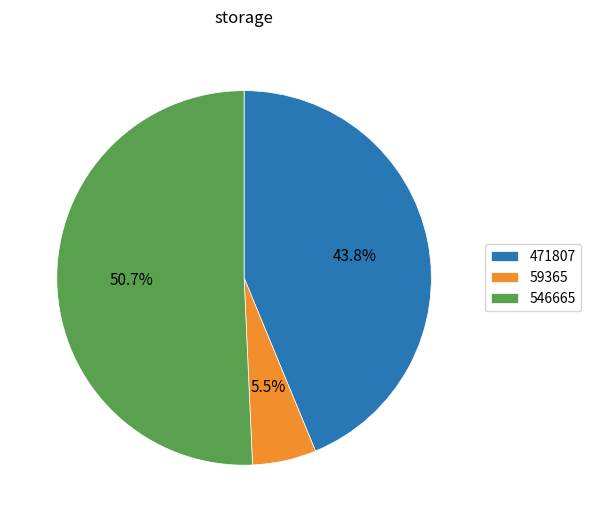

How much of the chart is everything except 471807?

56.2%